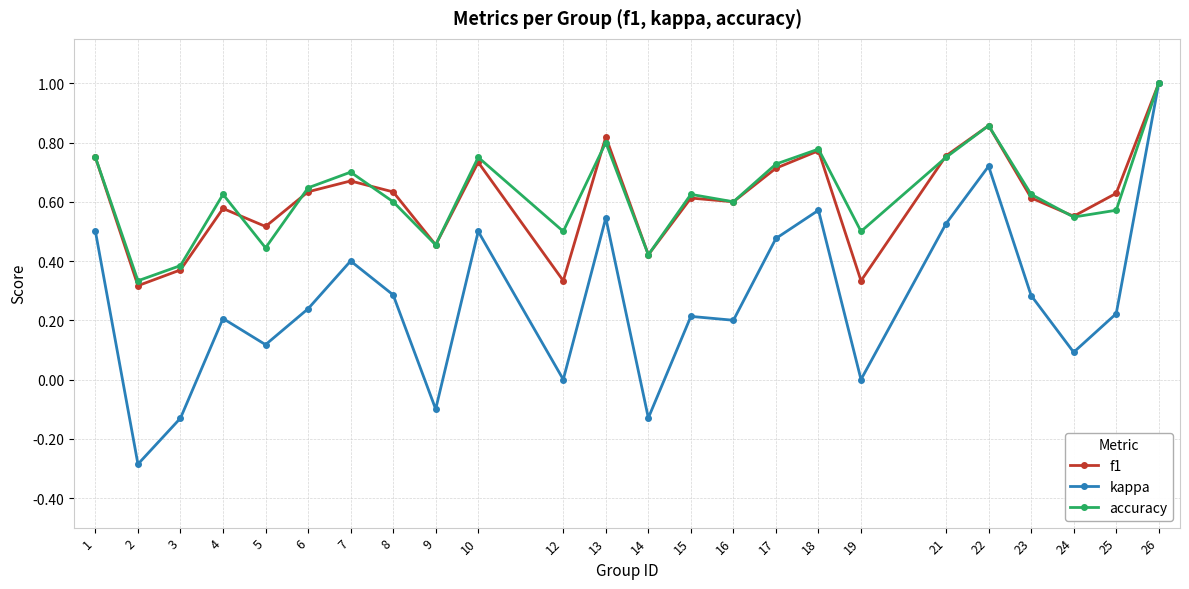

What is the value of the f1 point at the 24th from the left?

1.0